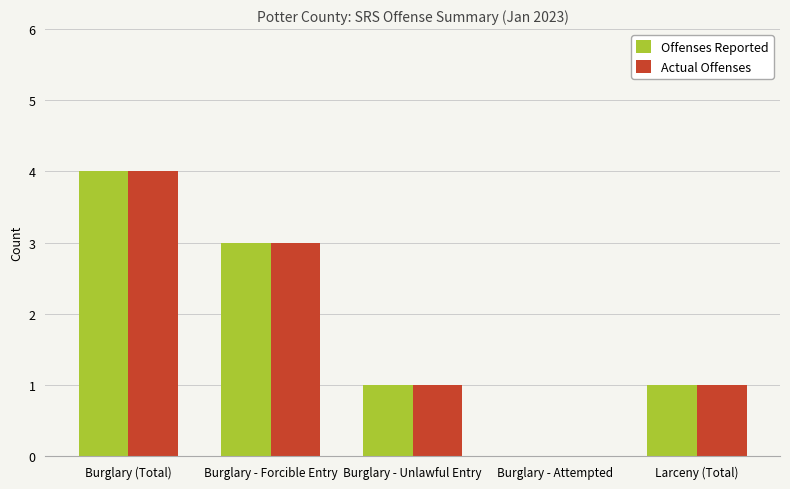

Reading left to right, what are all the values shown in this chart?

Offenses Reported: 4	3	1	0	1
Actual Offenses: 4	3	1	0	1